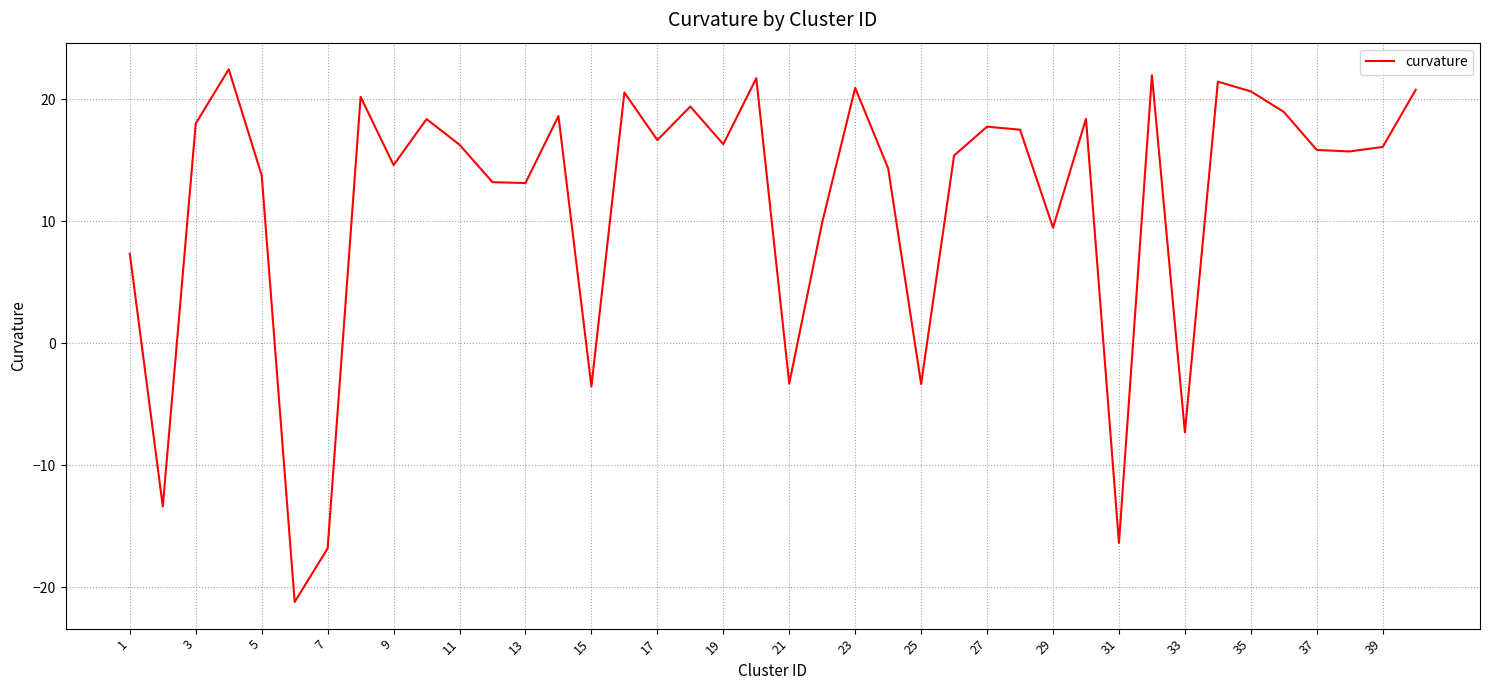

What is the smallest value displayed?

-21.2